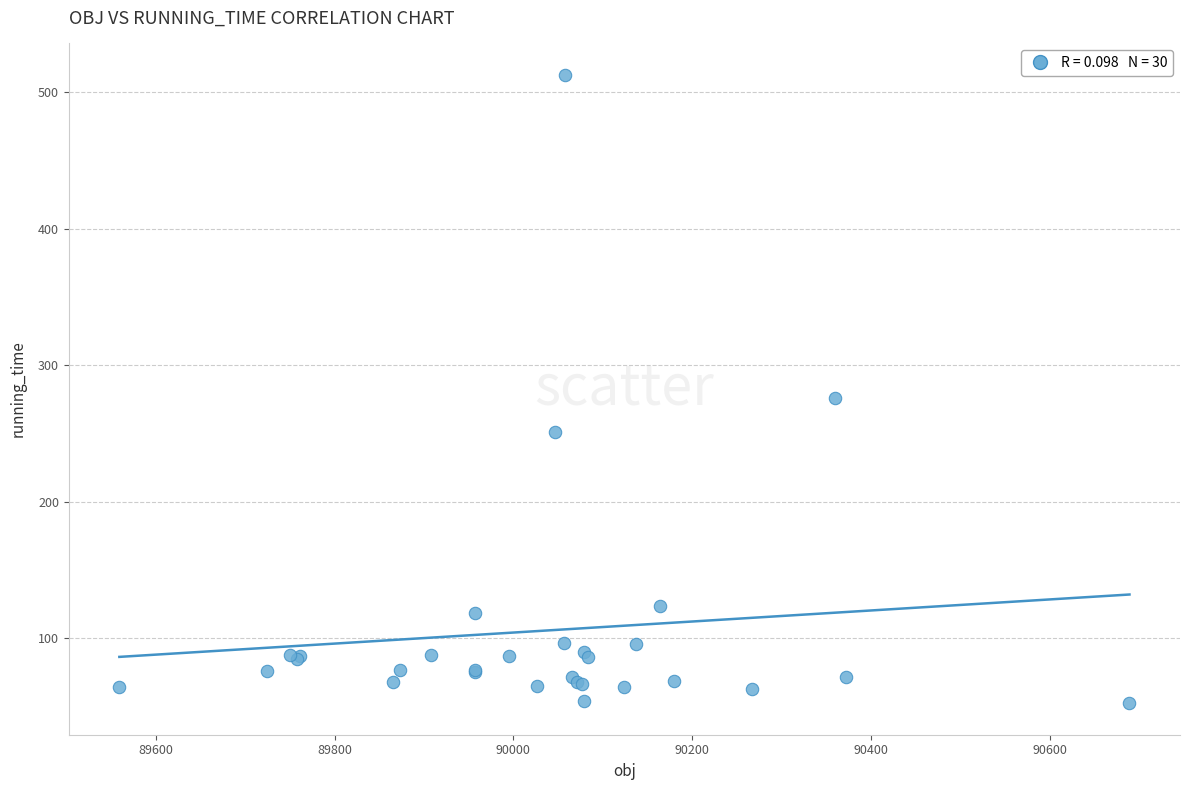

What Y value in the scatter plot is closest to 282?

275.7